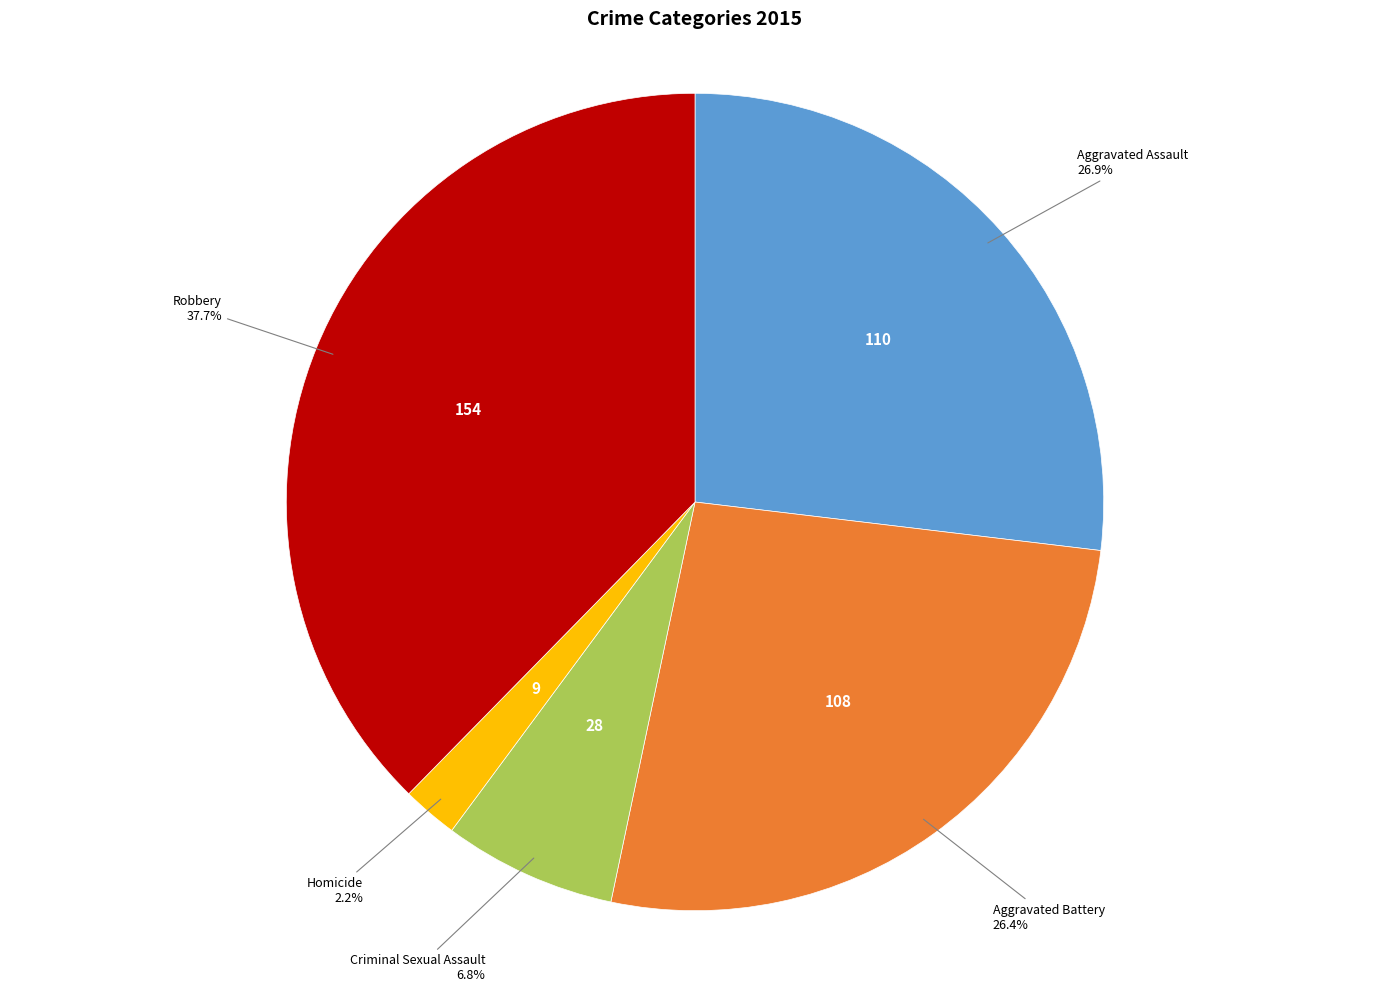

To the nearest percent, what percentage of the pie is Aggravated Battery?

26%